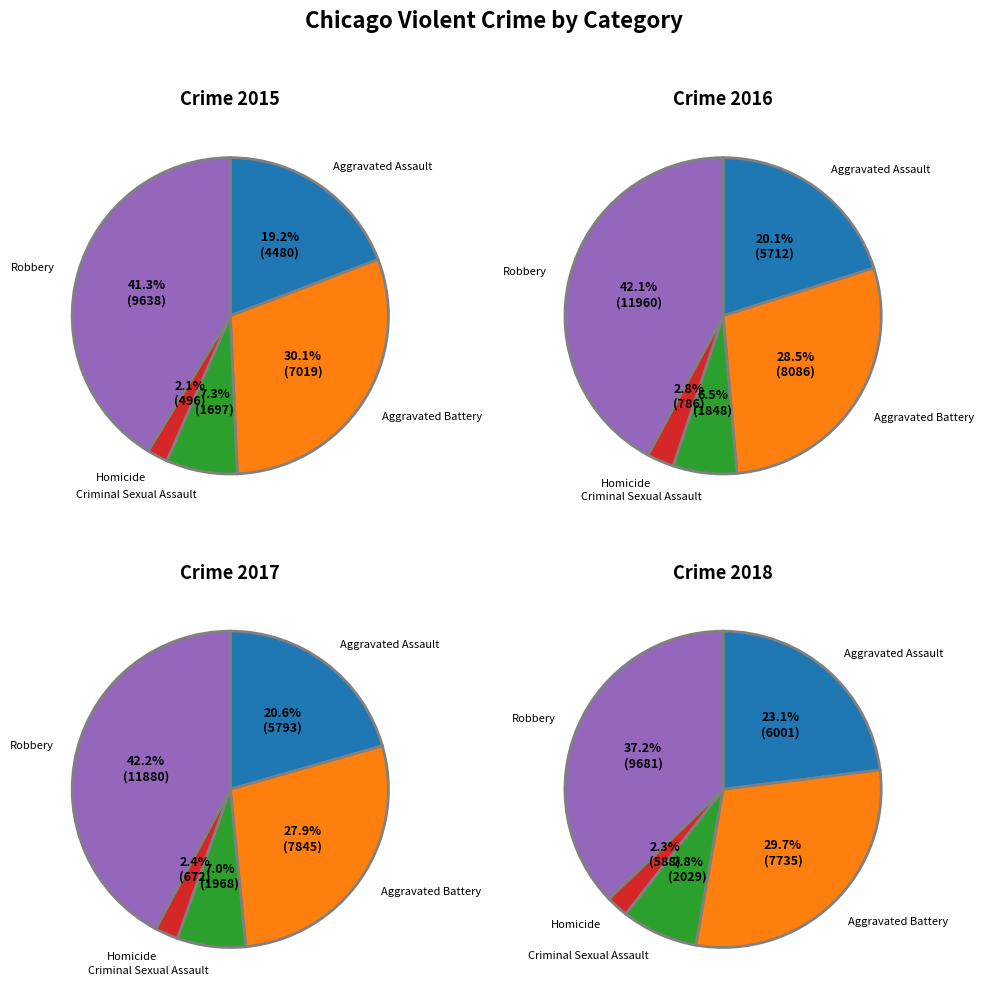

Which has a higher value, Aggravated Assault or Robbery?

Robbery